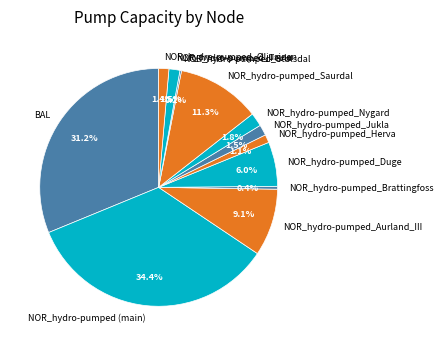

To the nearest percent, what is the difference between the largest and smallest slice percentages?

34%